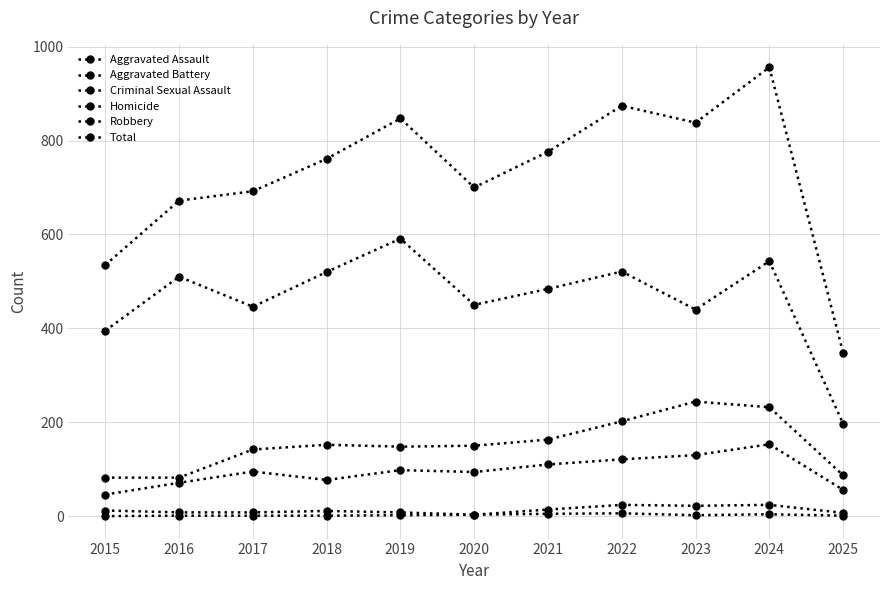

Does the chart display data point markers on the line(s)?

Yes